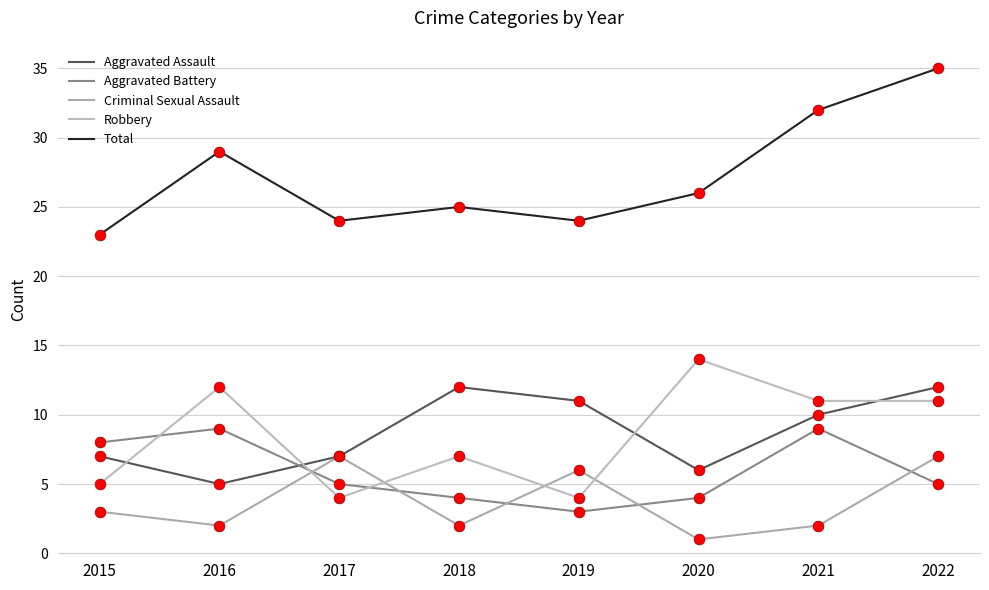

What is the total value across all series at 2021?

64